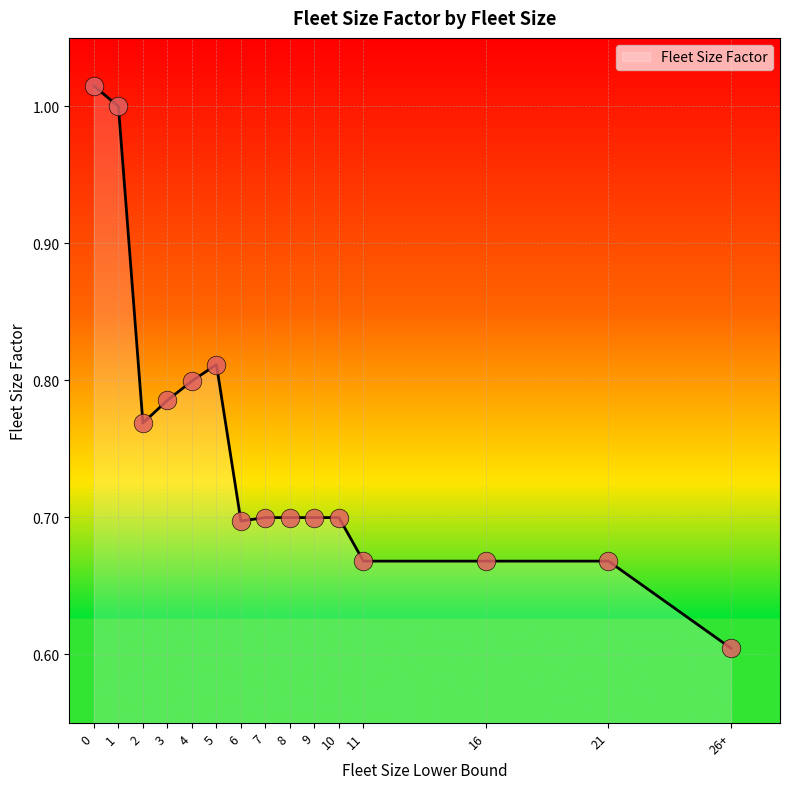

What is the change in value from 2 to 7?

-0.1